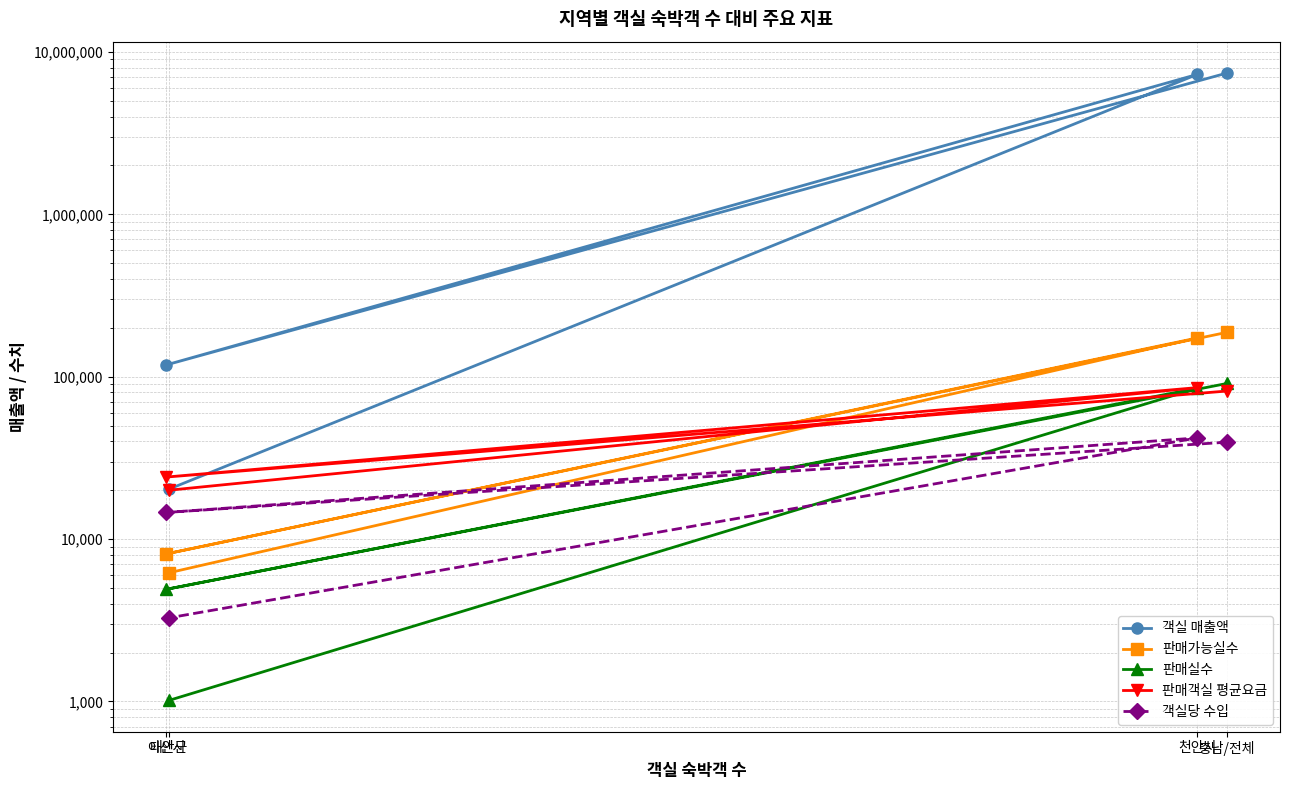

What is the lowest value of the 객실 매출액 series?

20320